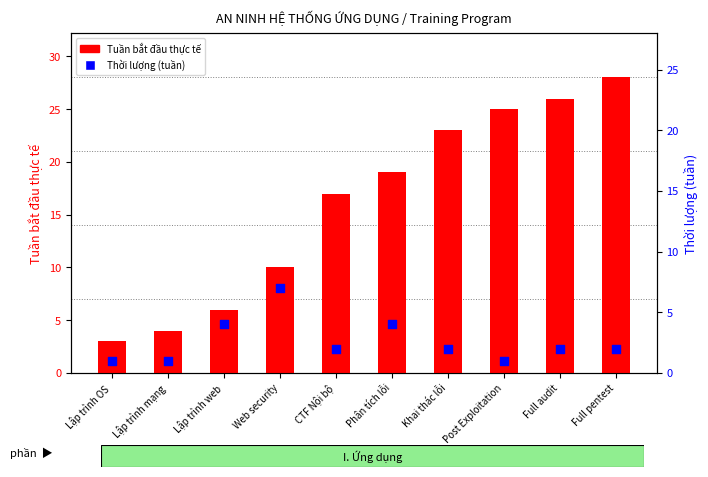

Which series contains the highest Y value?

Tuần bắt đầu thực tế